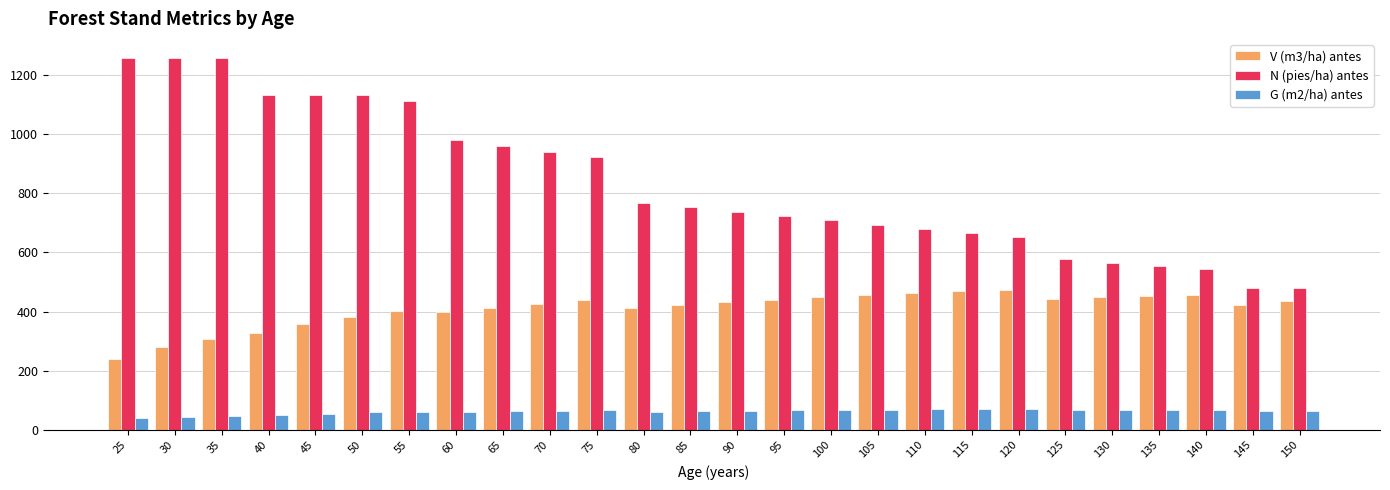

Which series has the widest spread of values?

N (pies/ha) antes